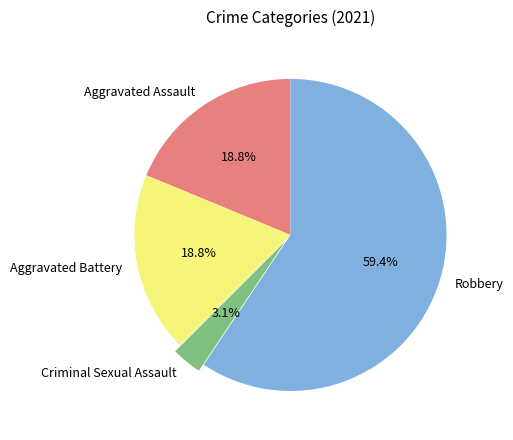

Is Robbery the majority of the pie?

Yes